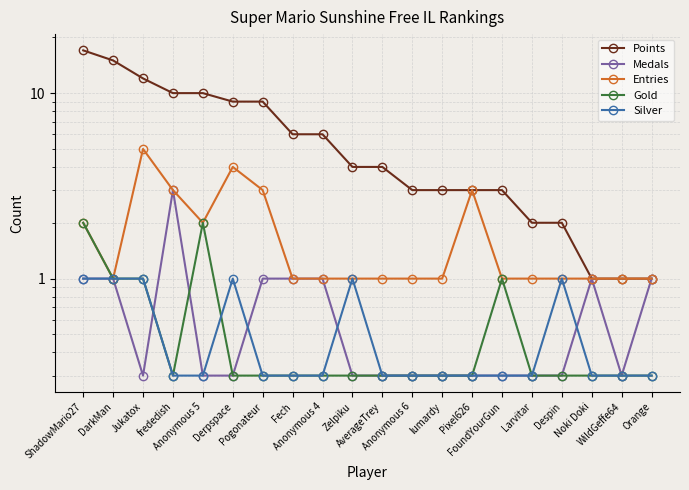

What are all the series names shown in the legend?

Points, Medals, Entries, Gold, Silver